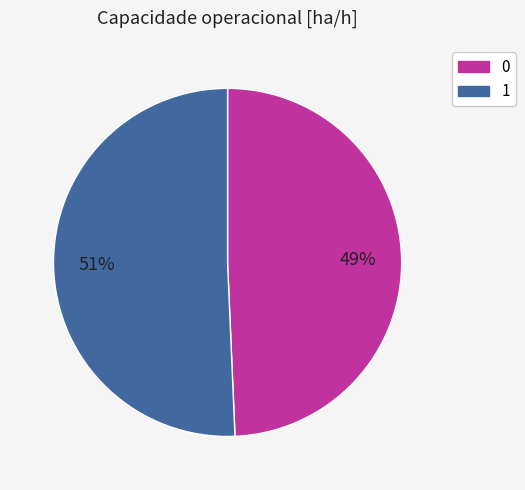

Is it true that 1 is 39% of the pie?

False